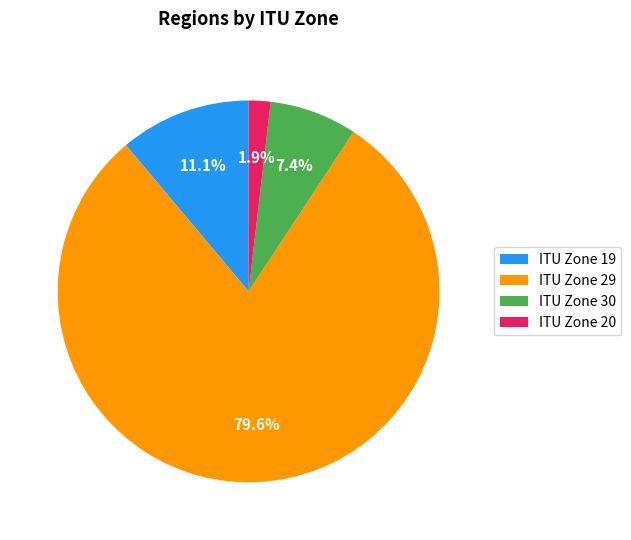

What percentage do ITU Zone 30 and ITU Zone 20 together represent?

9.3%